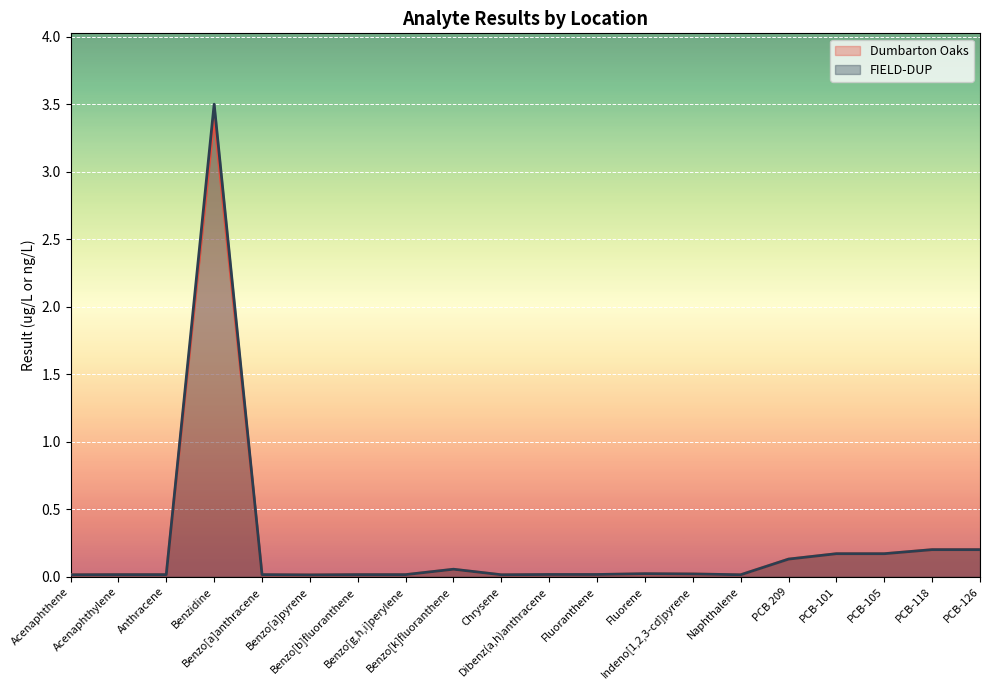

What are all the series names shown in the legend?

Dumbarton Oaks, FIELD-DUP